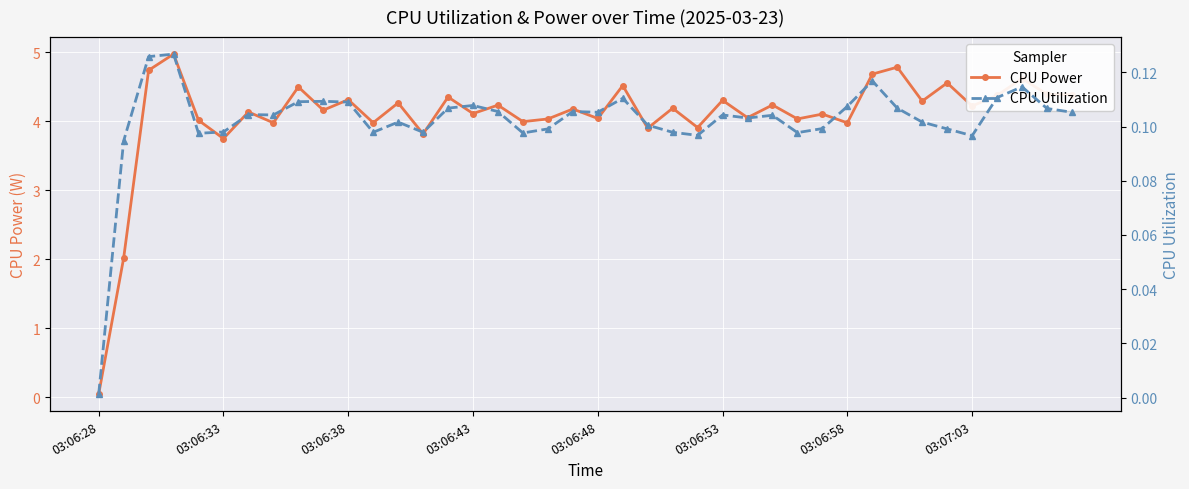

What are all the series names shown in the legend?

CPU Power, CPU Utilization